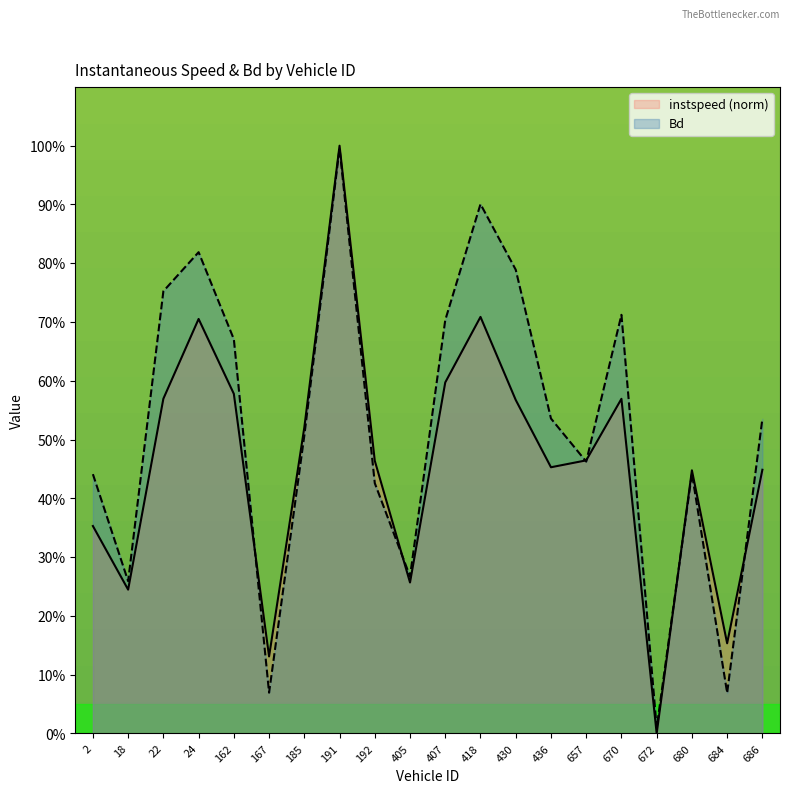

Where is the first local minimum for Bd?

18